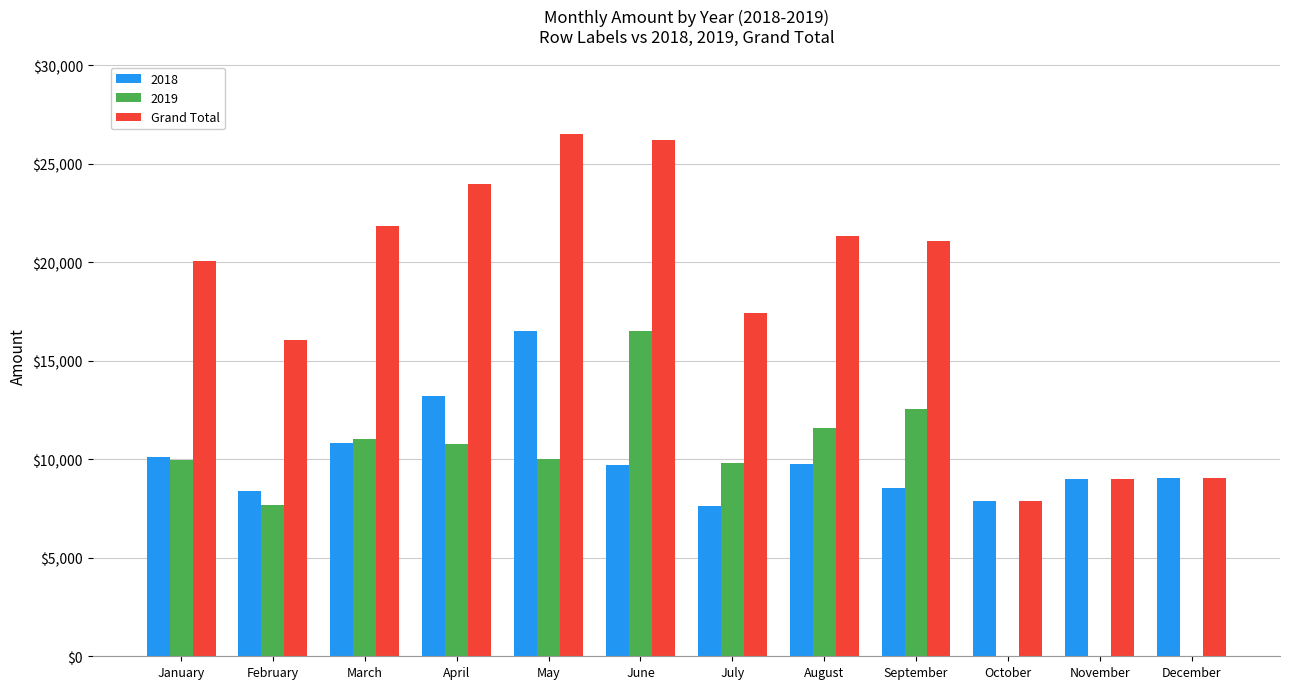

Which series changed the most between April and May?

2018